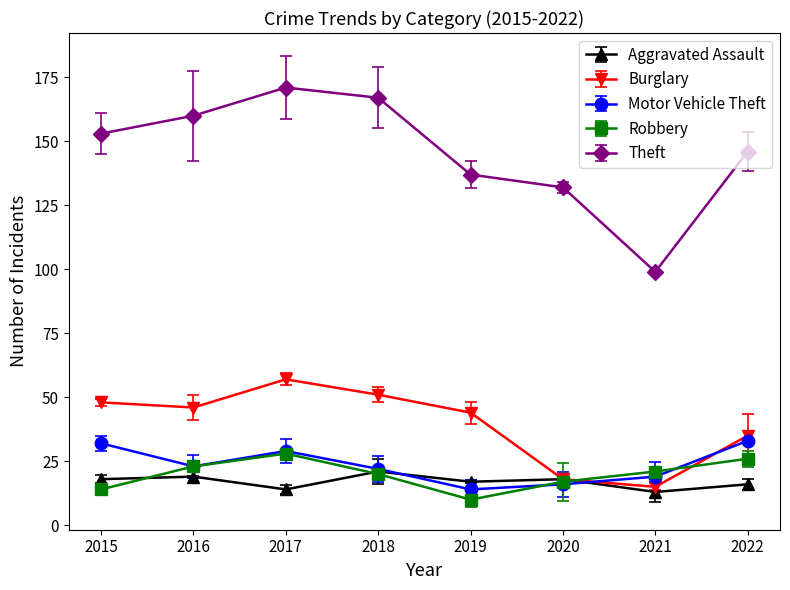

What is the value of the Burglary point at the 2nd from the left?

46